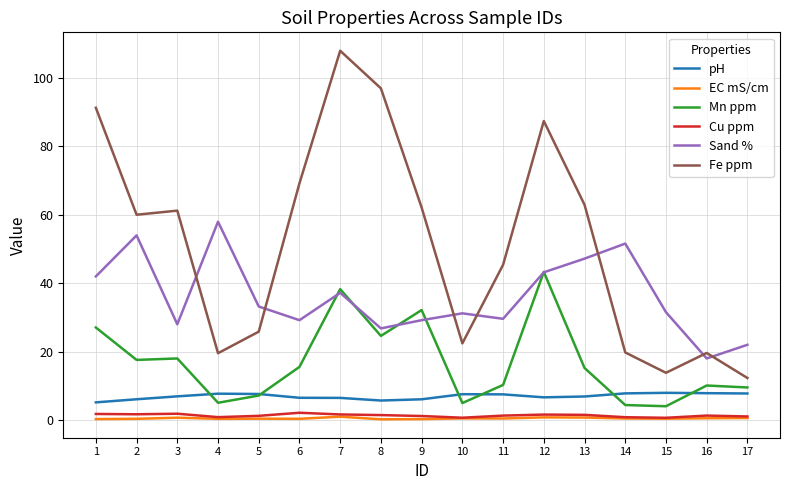

True or false: Mn ppm and Cu ppm cross at least once.

False